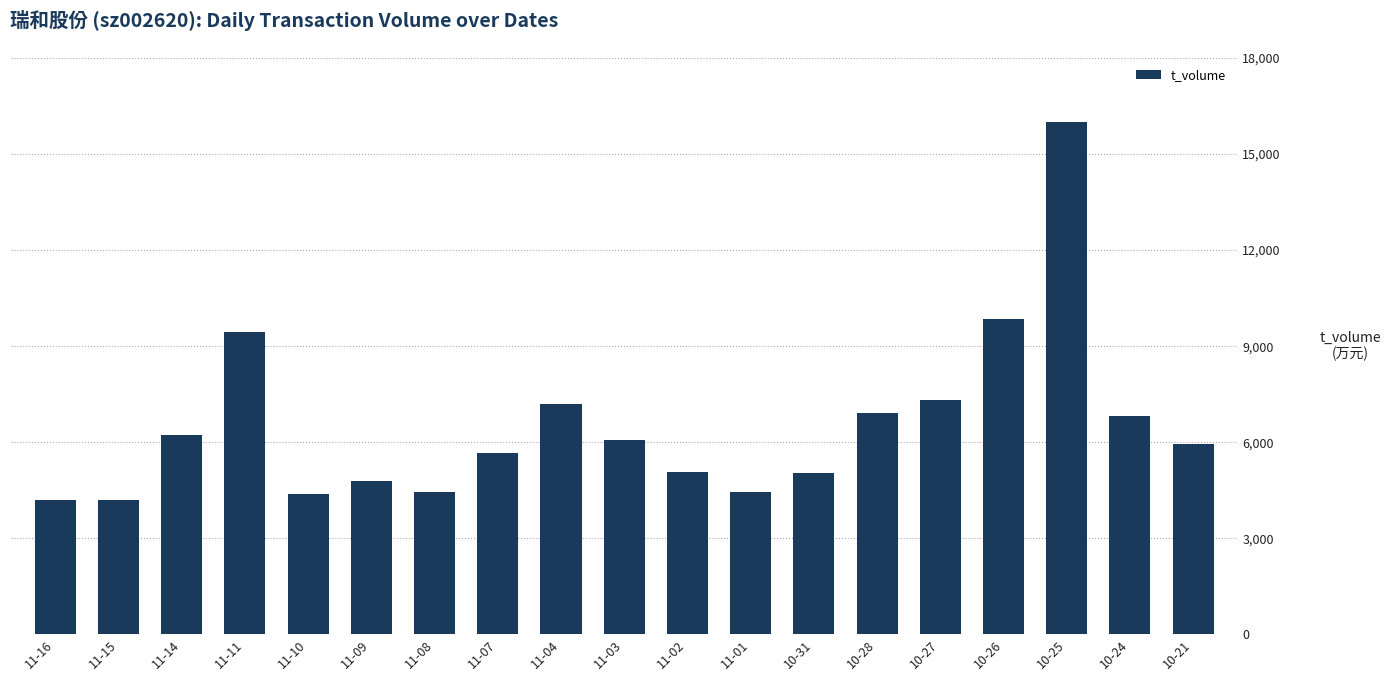

What is the value of the 14th bar from the left?

6911